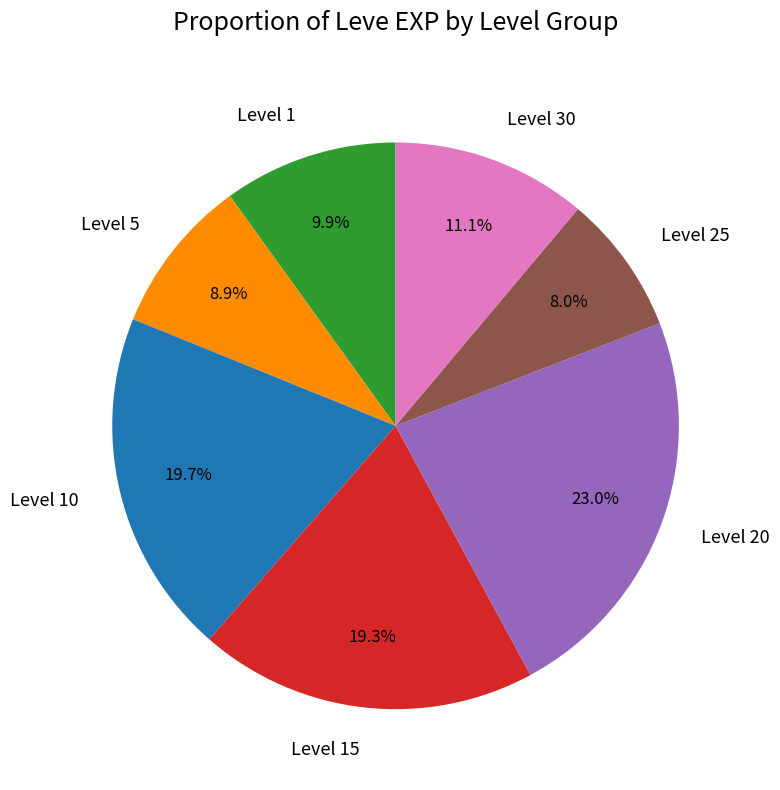

Which has a higher value, Level 10 or Level 25?

Level 10